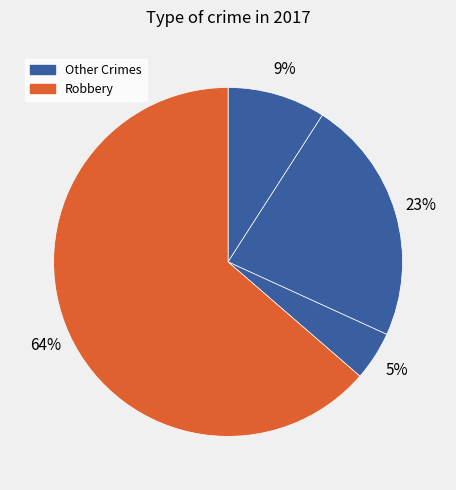

To the nearest percent, what is the average slice percentage?

25%